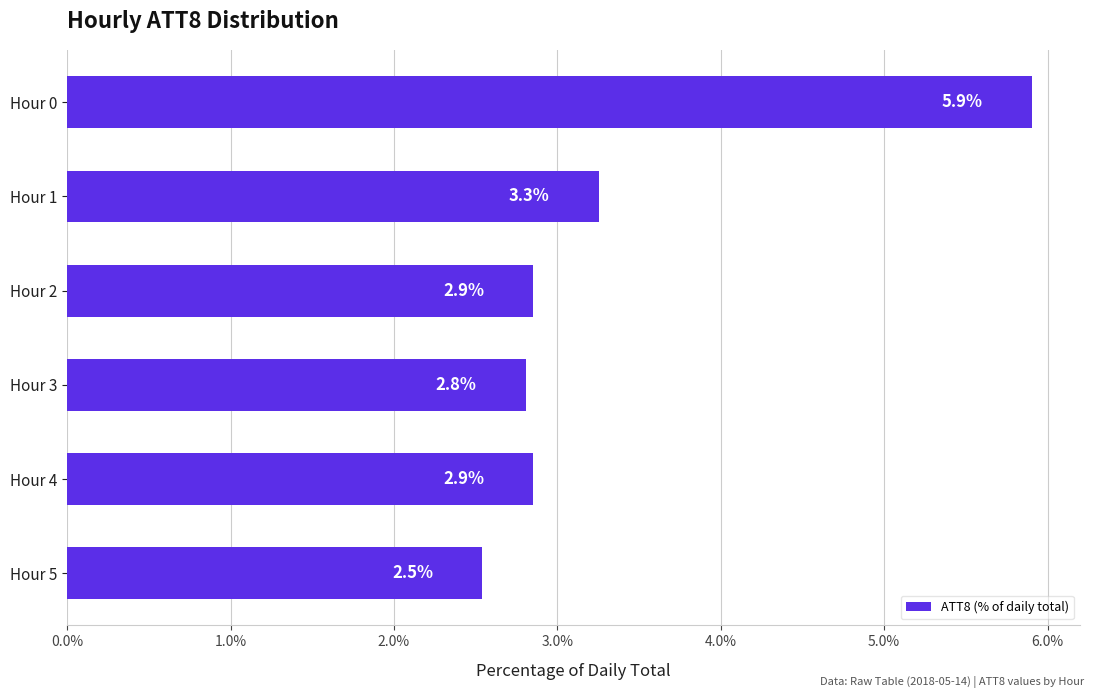

What is the value of the 5th bar from the top?

2.9